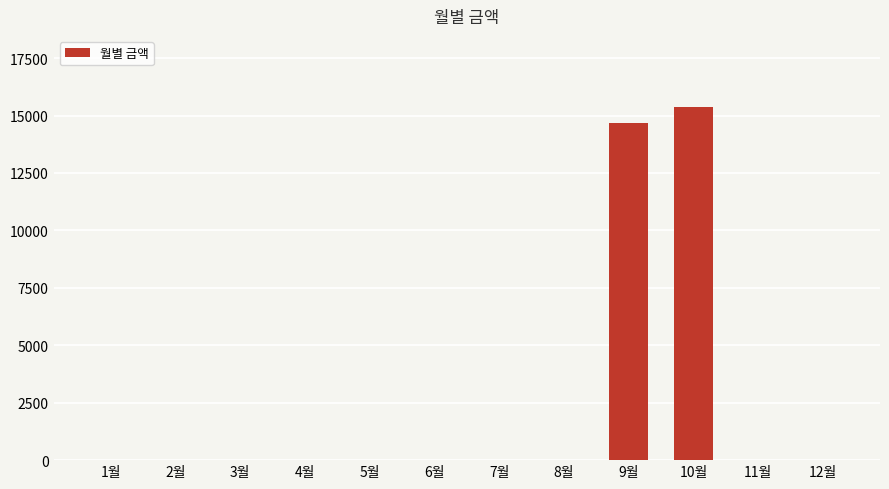

Reading left to right, list all the values displayed in this chart.

0	0	0	0	0	0	0	0	14680	15390	0	0